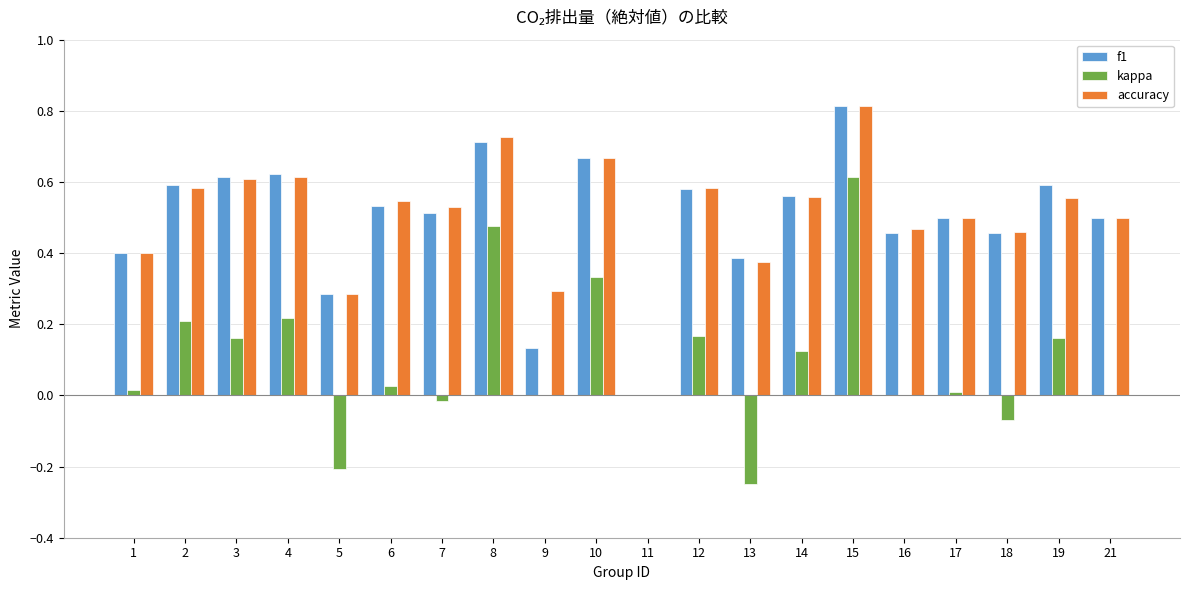

Which category has the highest value across all series?

15